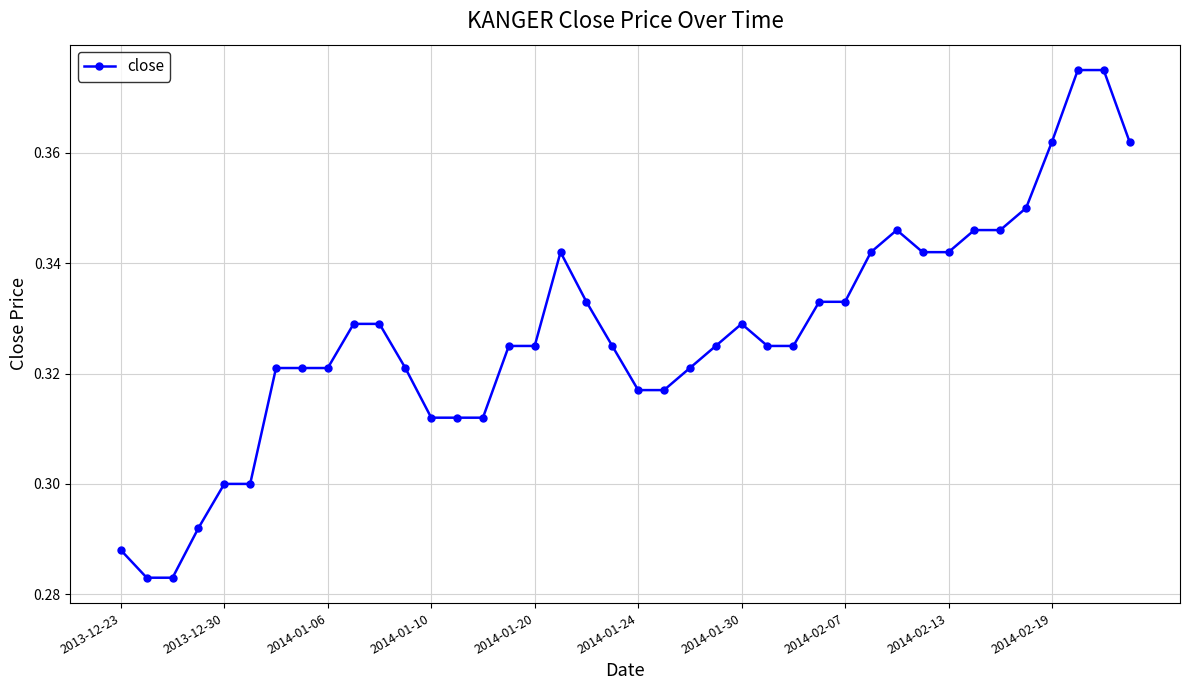

How many values are between 0 and 1?

40